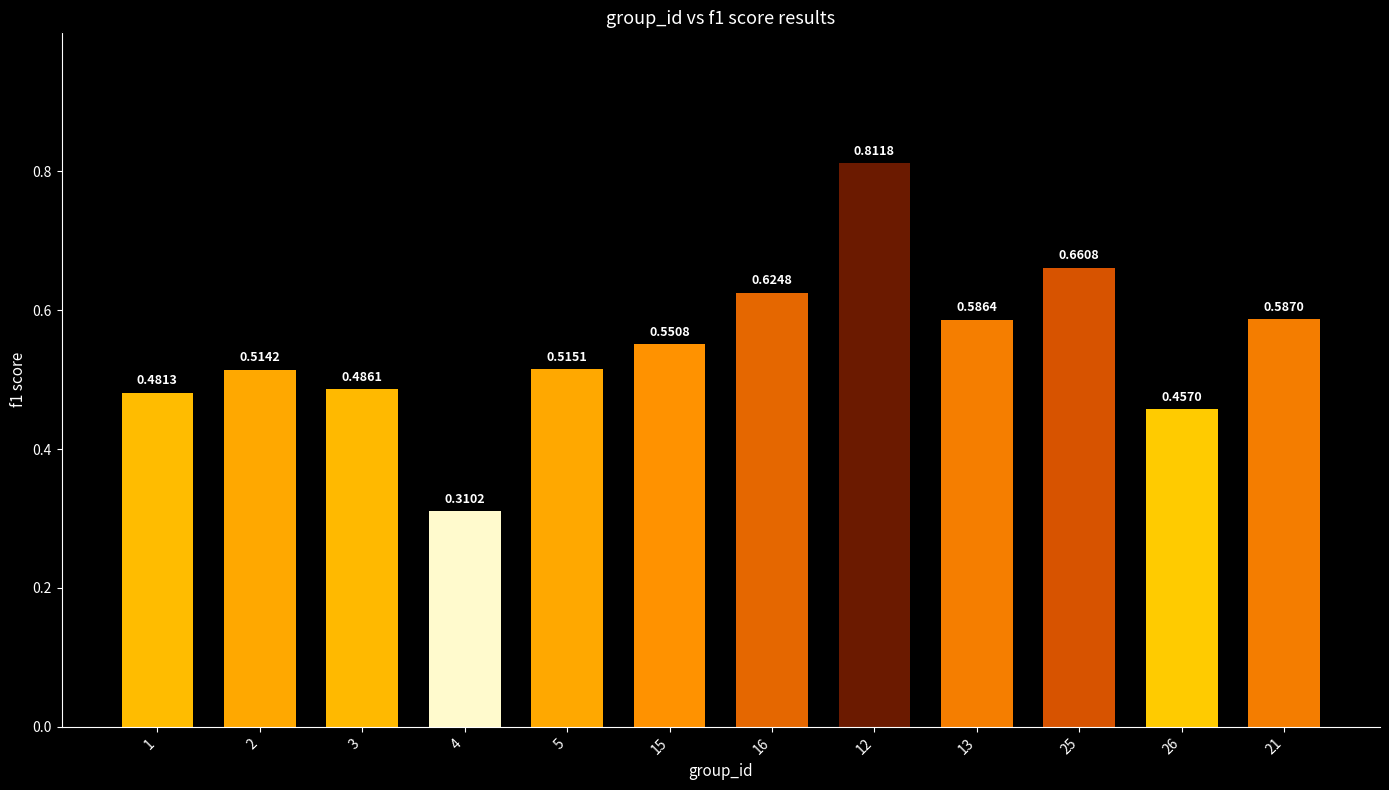

Which has a higher value, 3 or 12?

12